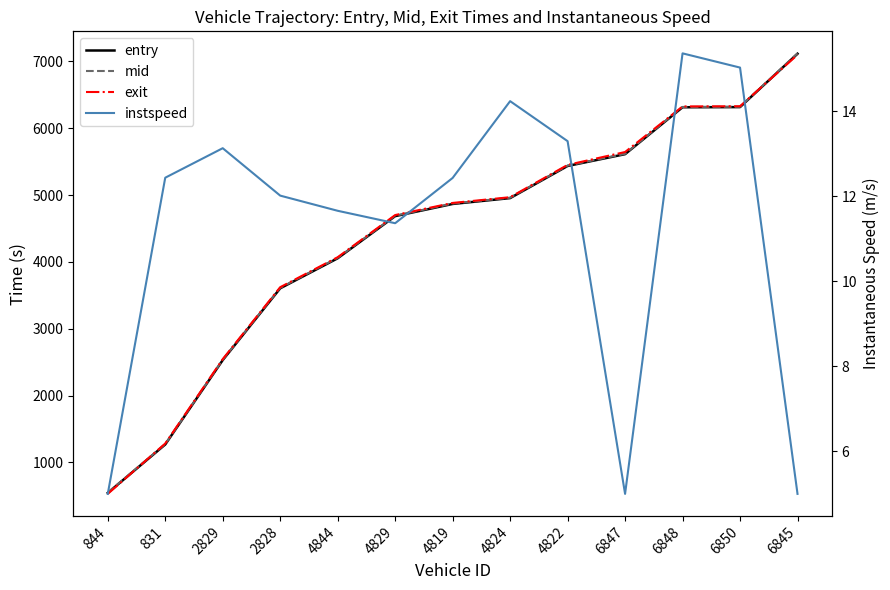

The value of exit at 4844 is 2813.4. True or false?

False